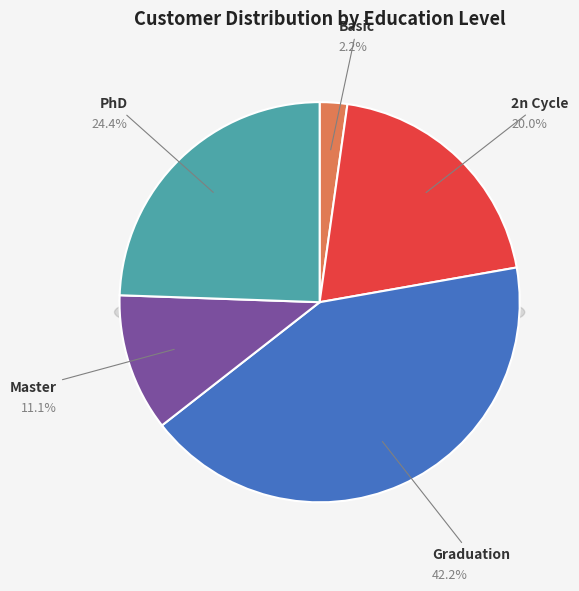

Is there a majority slice in this chart?

No